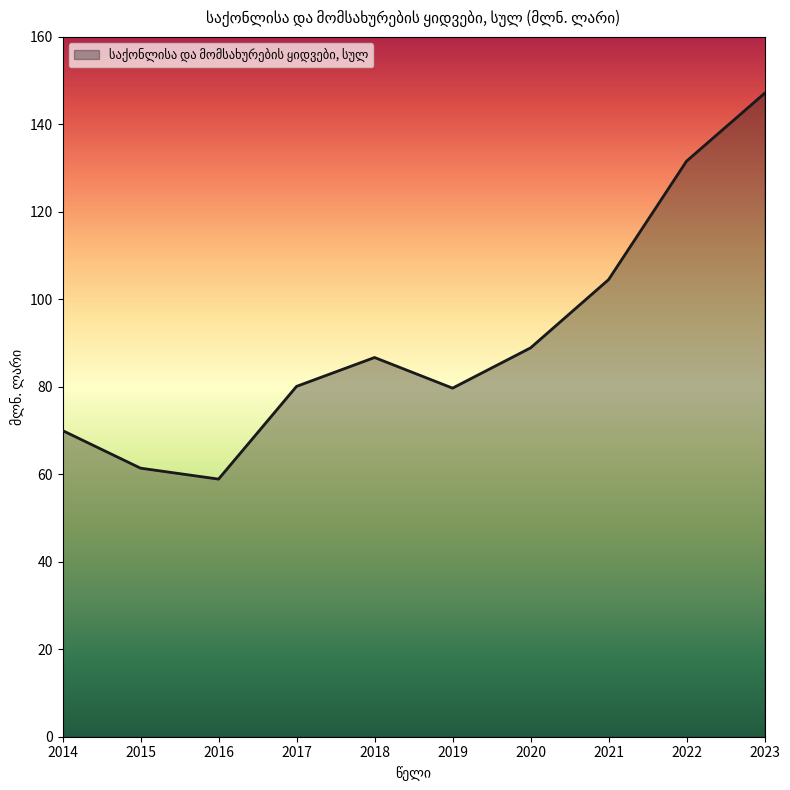

True or false: there are more than 0 points higher than both neighbors.

True